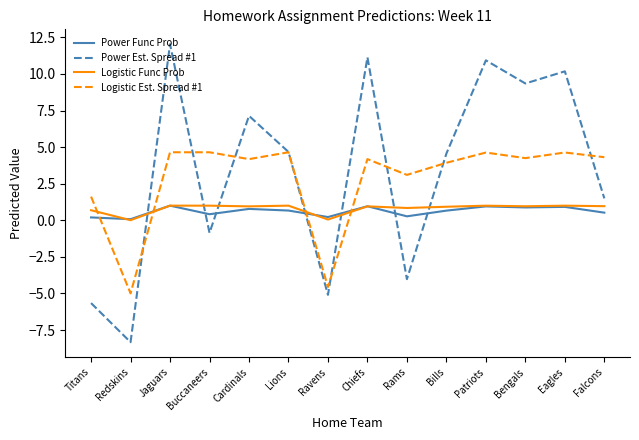

How many lines are shown in the chart?

4